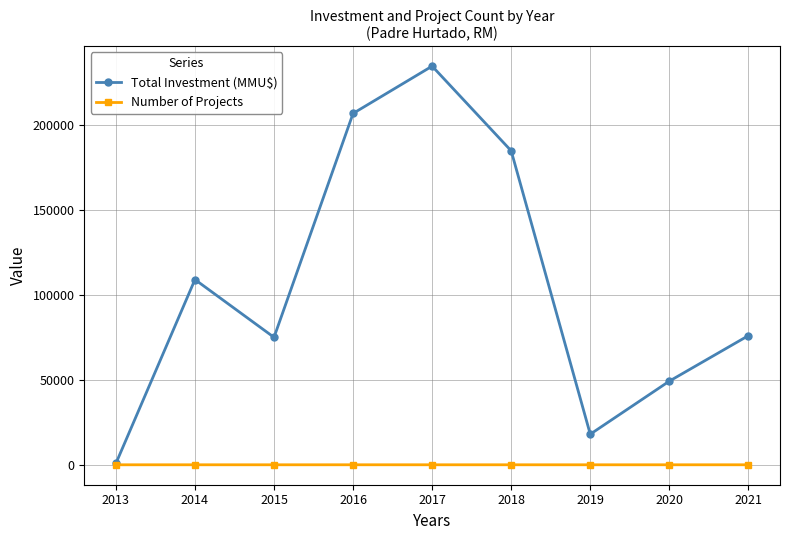

True or false: Number of Projects has more than 1 points higher than both neighbors.

True